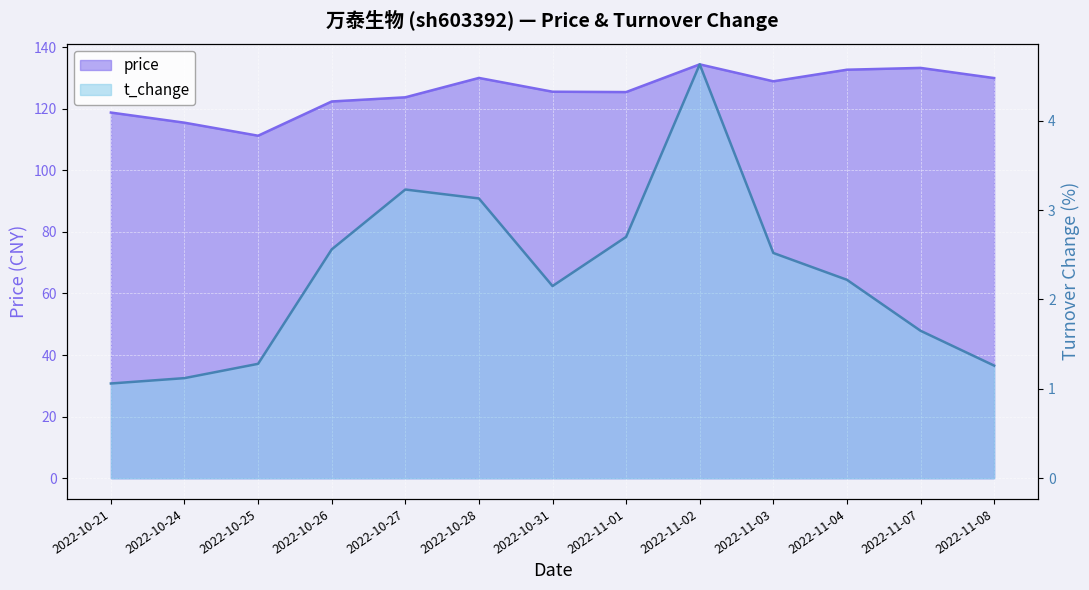

At which category does the chart reach its minimum across all series?

2022-10-21